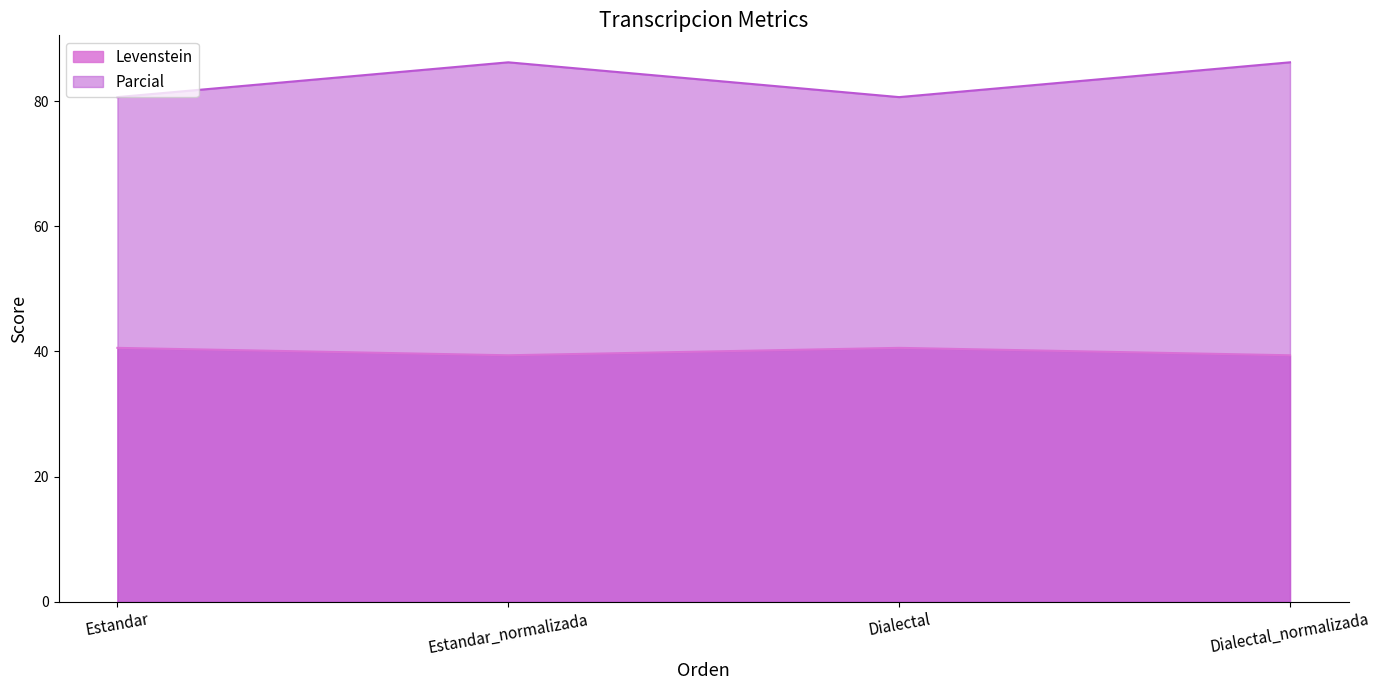

How many lines are shown in the chart?

2